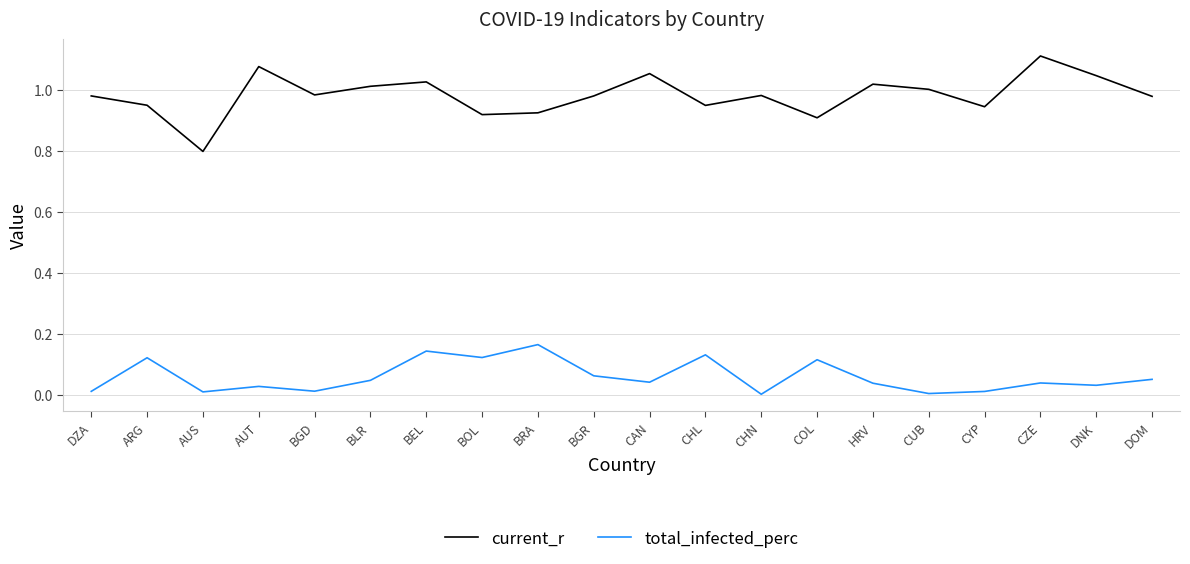

Is the value of total_infected_perc at CZE greater than the value of current_r at COL?

No